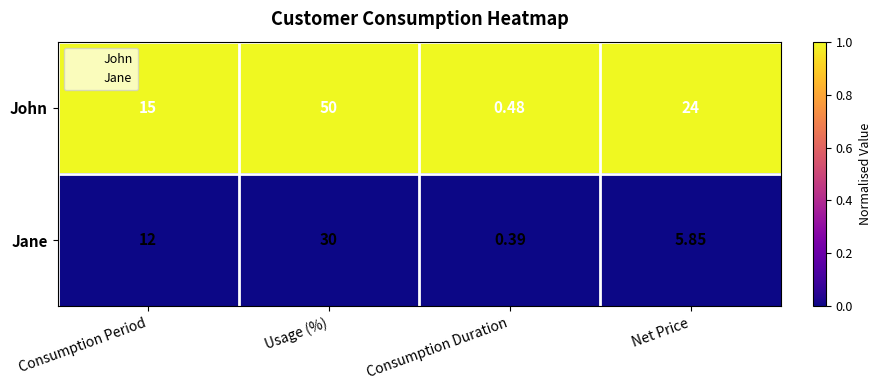

Which label corresponds to the largest value in the chart?

Usage (%)